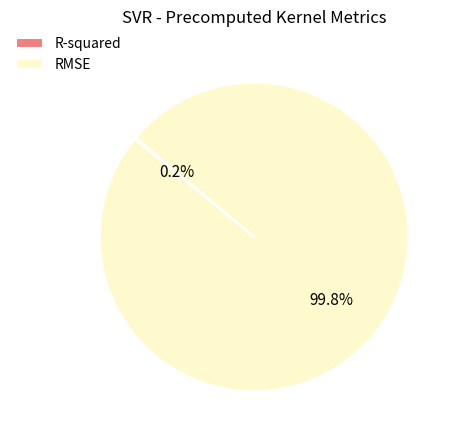

What is the majority slice?

RMSE